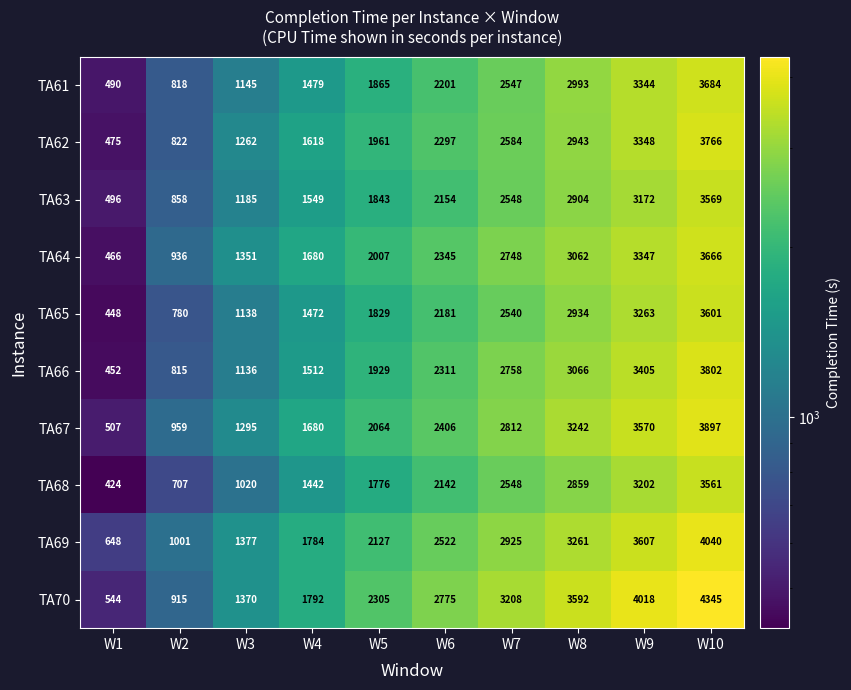

What is the highest value of the TA61 series?

3684